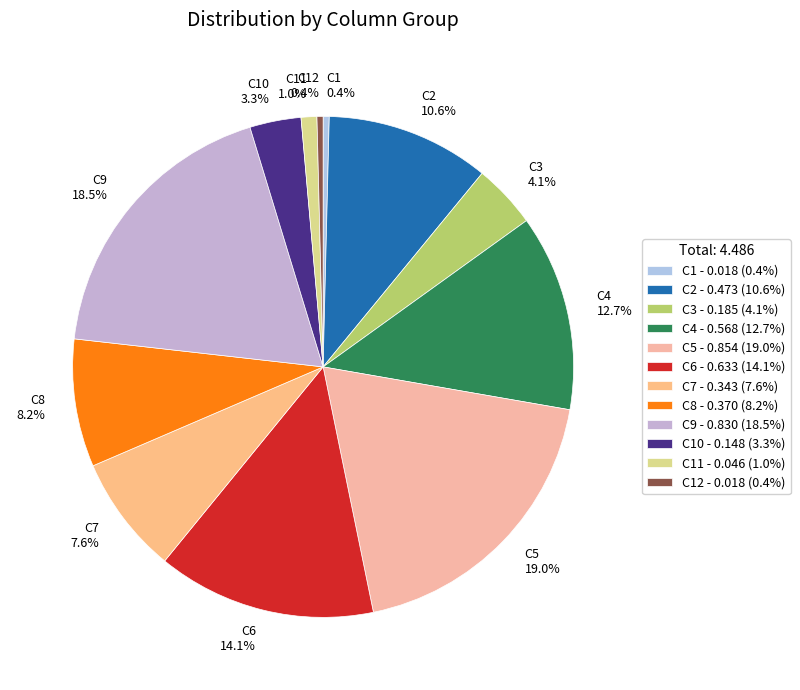

Does any single category account for the majority?

No